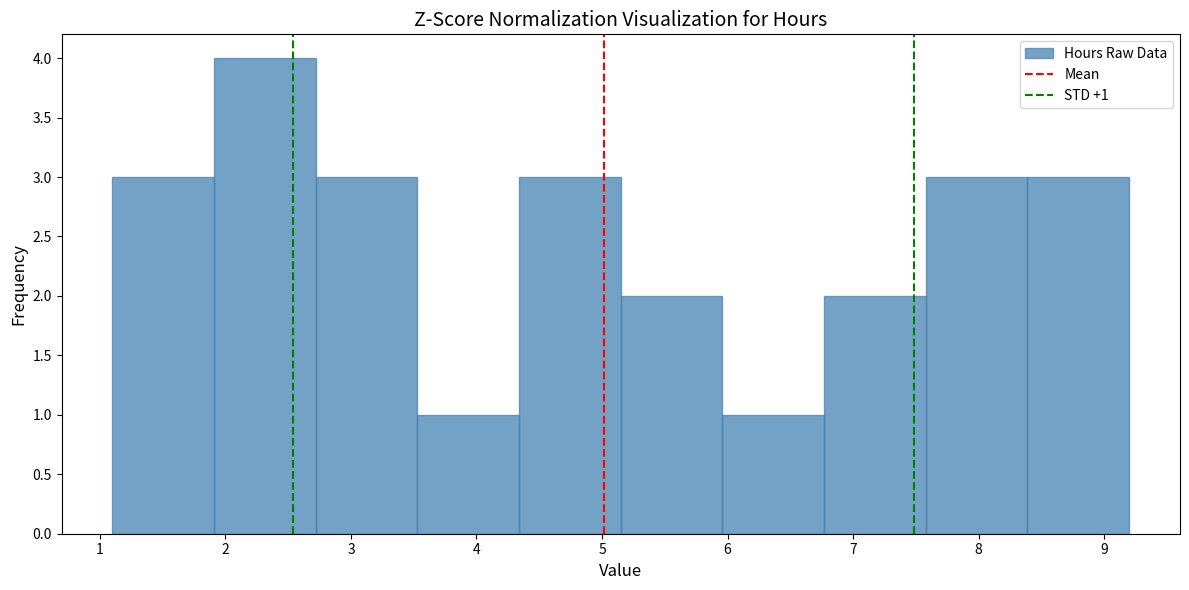

Which range on the x-axis has the tallest bar?

1.91 to 2.72